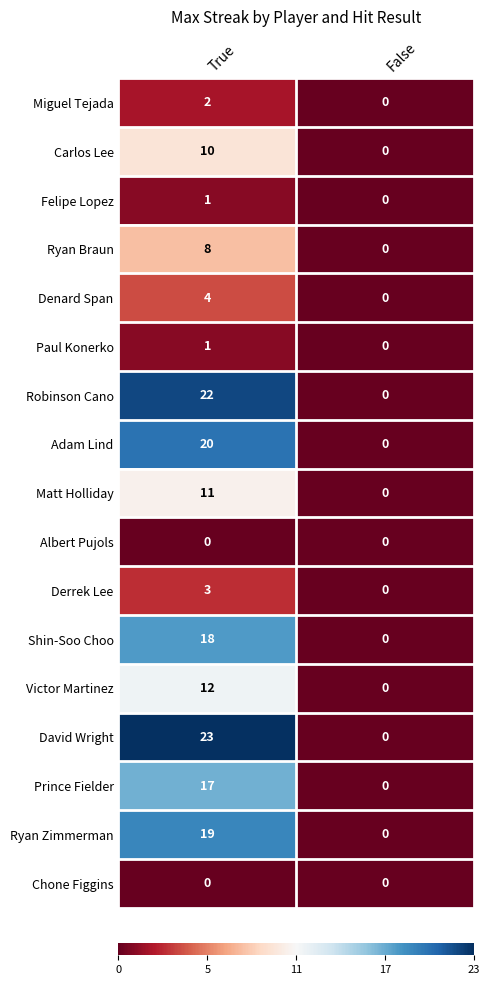

Rank the categories by David Wright value from highest to lowest.

True, False